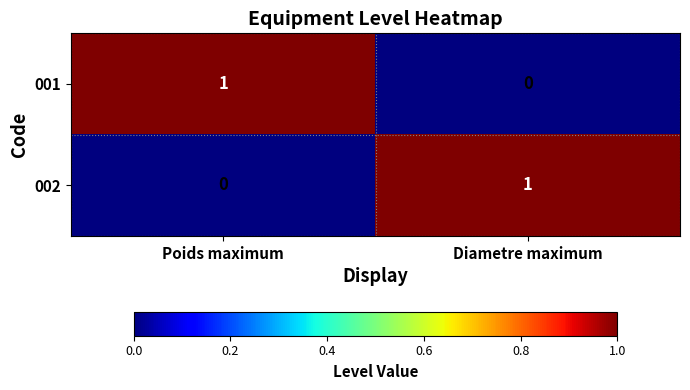

What is the spread (max minus min) of values at Poids maximum?

1